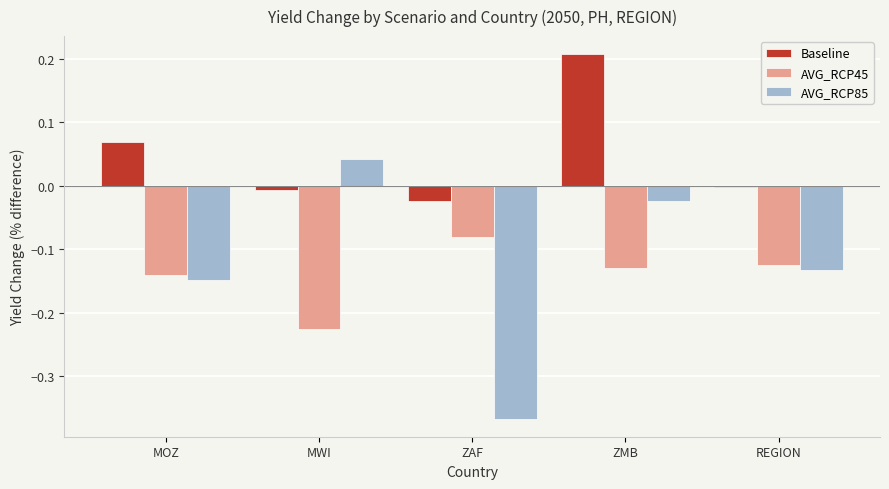

At which label is Baseline closest to 0?

REGION